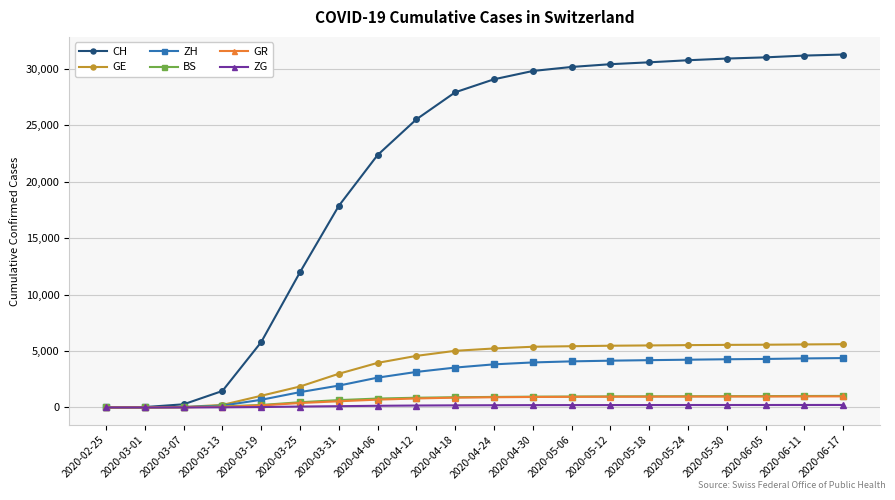

The GR series shows 182 at 2020-03-19. True or false?

True